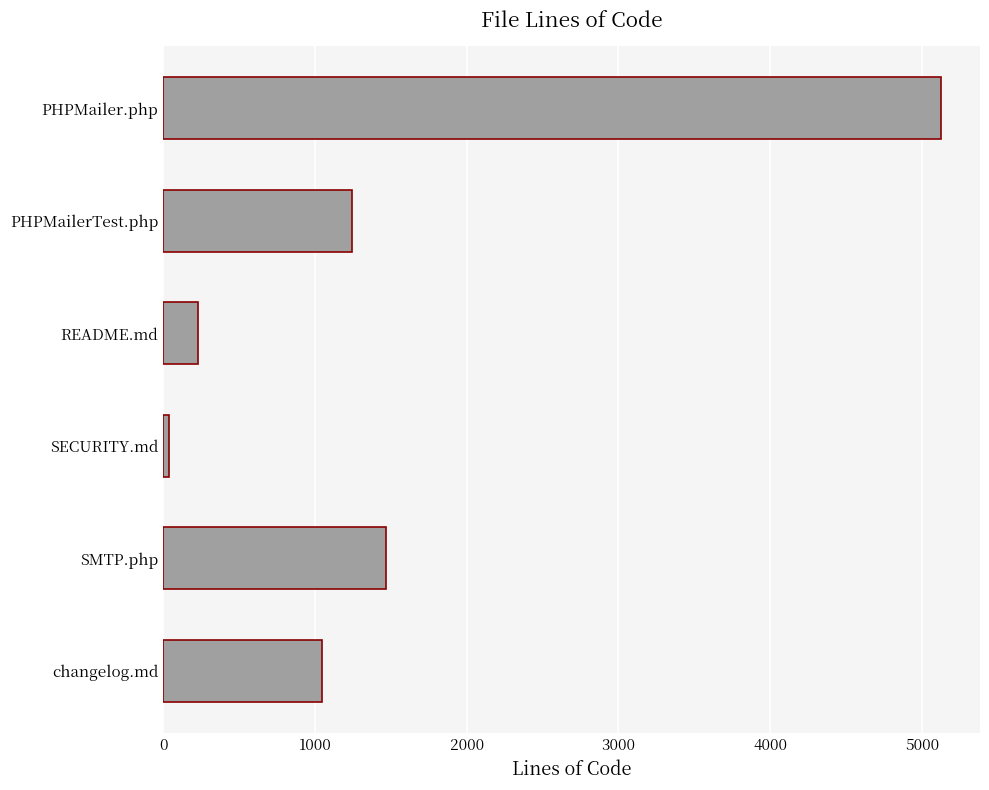

Is it true that the value at SMTP.php is 1466?

True